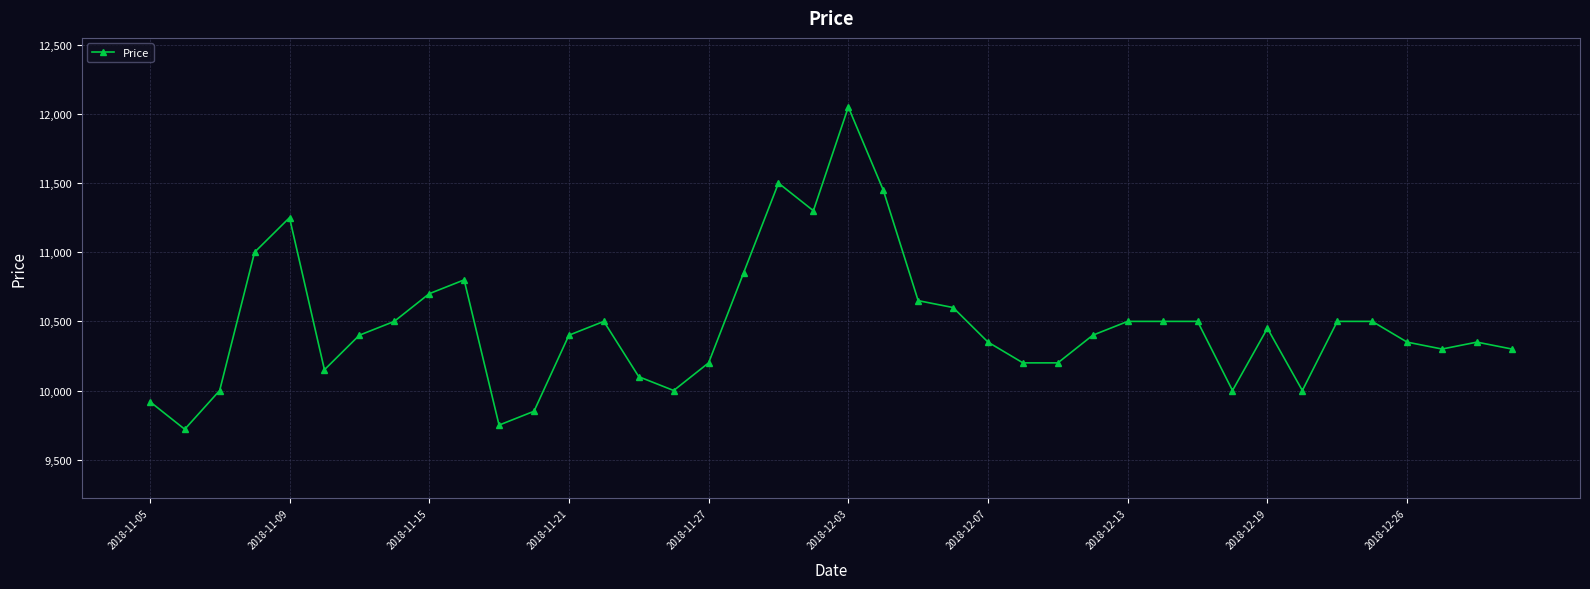

True or false: the data has more than 1 interior local peaks.

True